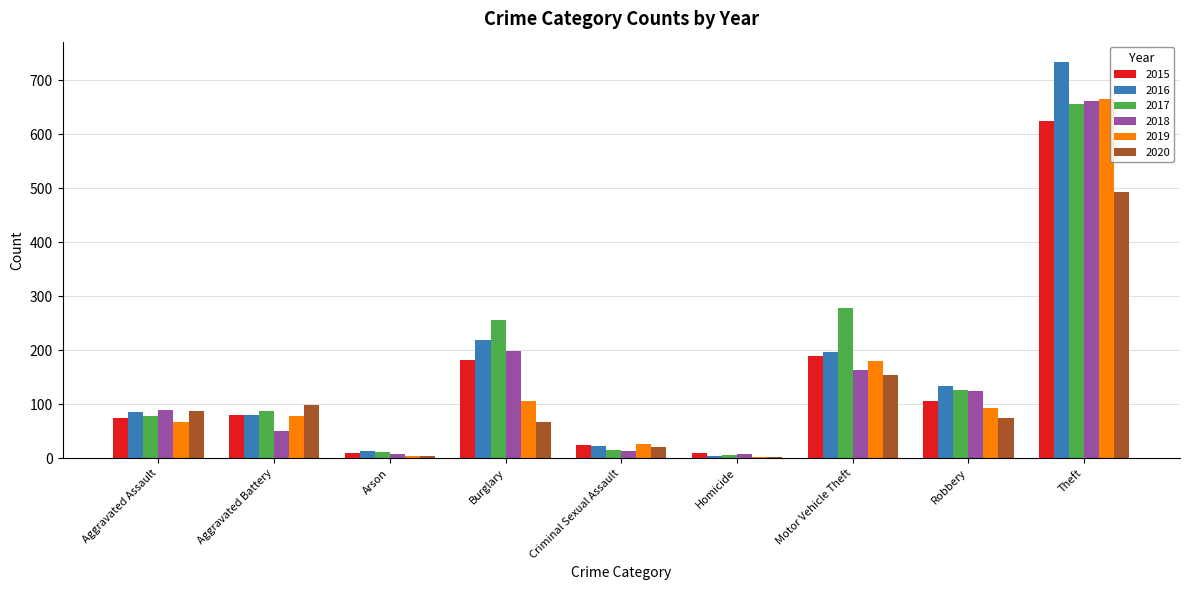

What is the sum of all 2016 values?

1493